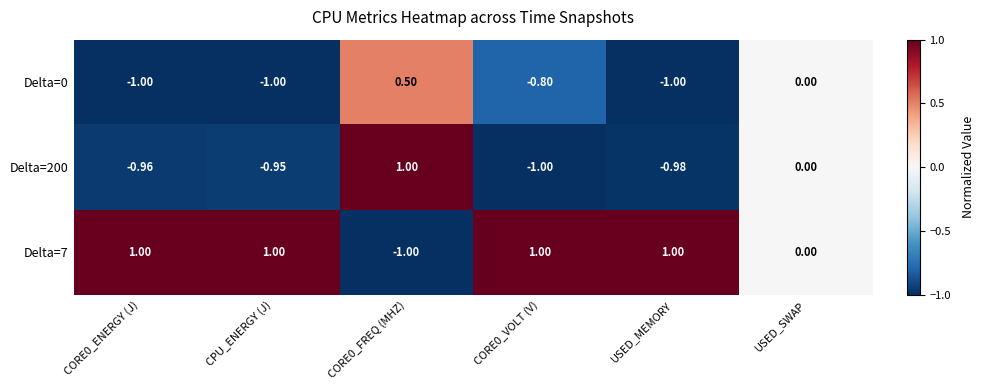

How many values in Delta=0 are below zero?

4